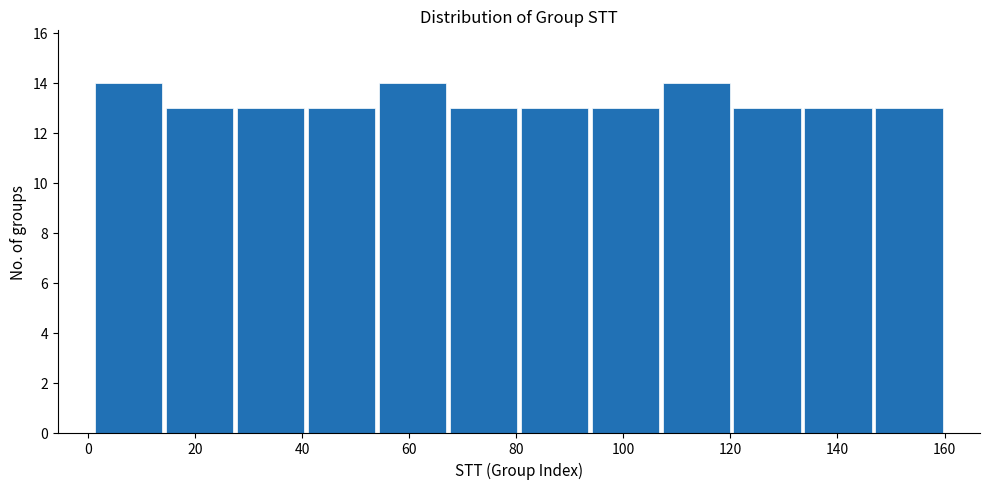

Reading left to right, list every bar in this chart as the range it spans on the x-axis followed by its height. Neither the bar edges nor the heights are printed on the chart, so give them approximately, as read against the axes.

2 to 14: 14
14 to 28: 13
28 to 40: 13
40 to 54: 13
54 to 68: 14
68 to 80: 13
80 to 94: 13
94 to 108: 13
108 to 120: 14
120 to 134: 13
134 to 146: 13
146 to 160: 13